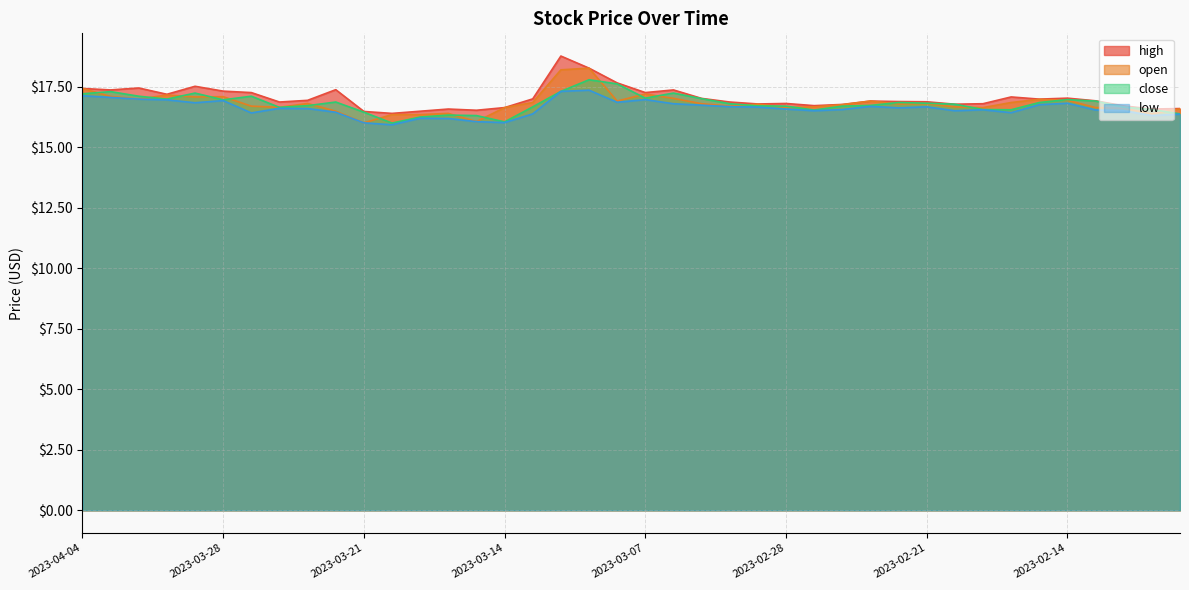

How many interior local valleys does the high series have?

11